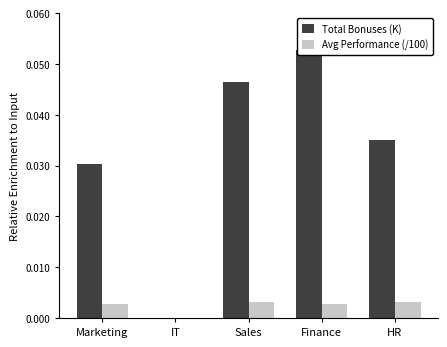

How many groups of bars are there?

5